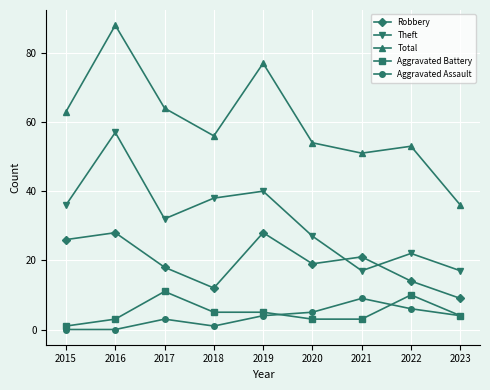

Where is Theft nearest to the value 37?

2015